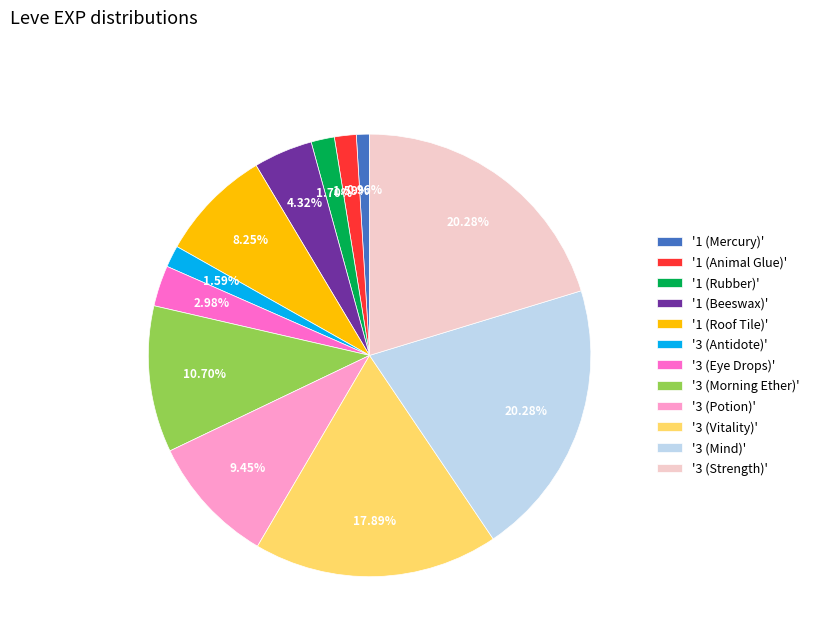

How many segments does this pie chart have?

12